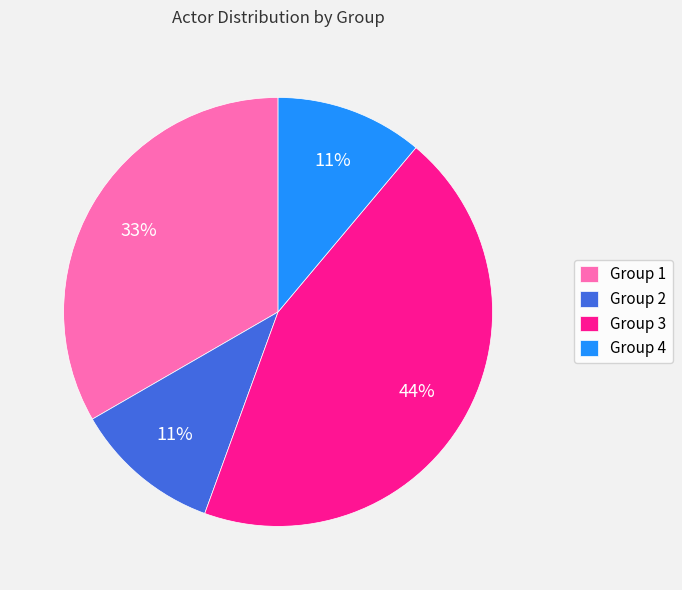

The Group 3 slice represents 50% of the pie. True or false?

False